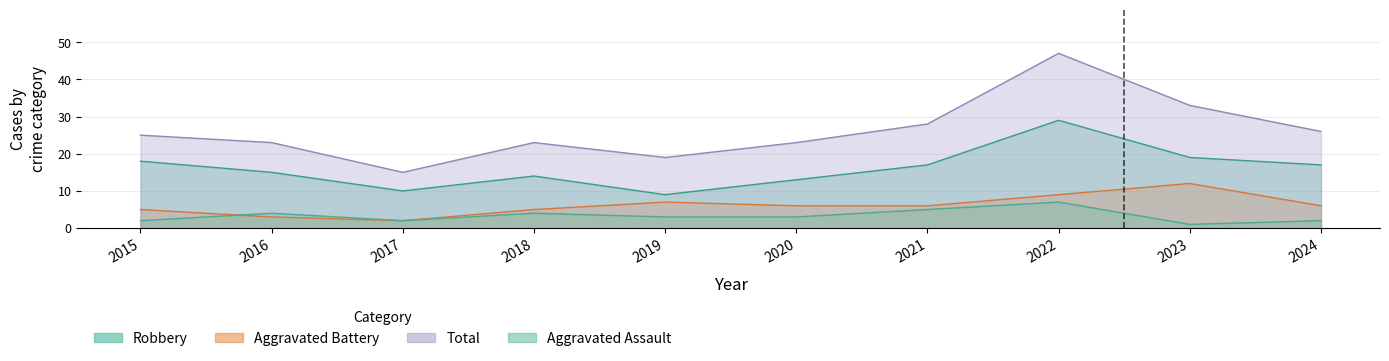

At which category does Robbery reach its first local peak?

2018